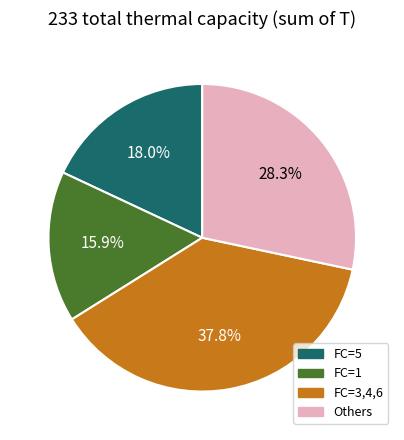

Does any single category account for the majority?

No